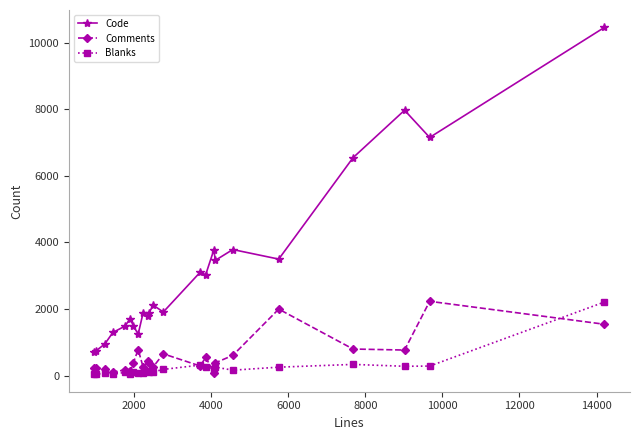

True or false: Blanks has more than 0 interior local peaks.

True